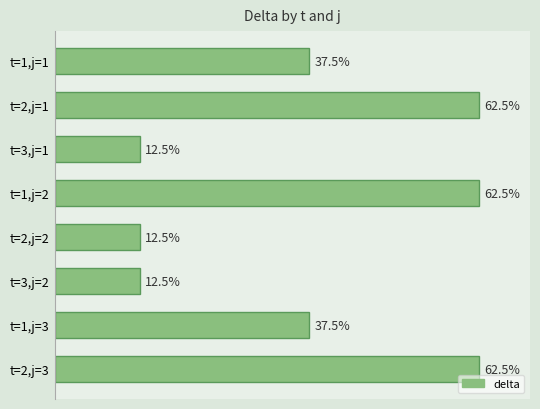

Which has a higher value, t=2,j=1 or t=2,j=2?

t=2,j=1